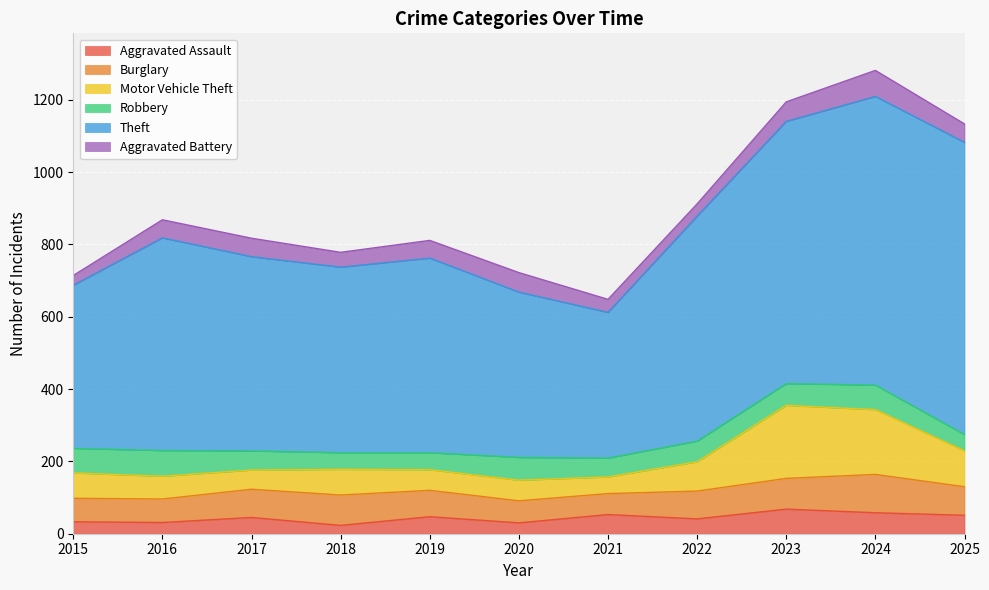

What is the sum of the Theft values at 2025 and 2023?

1533